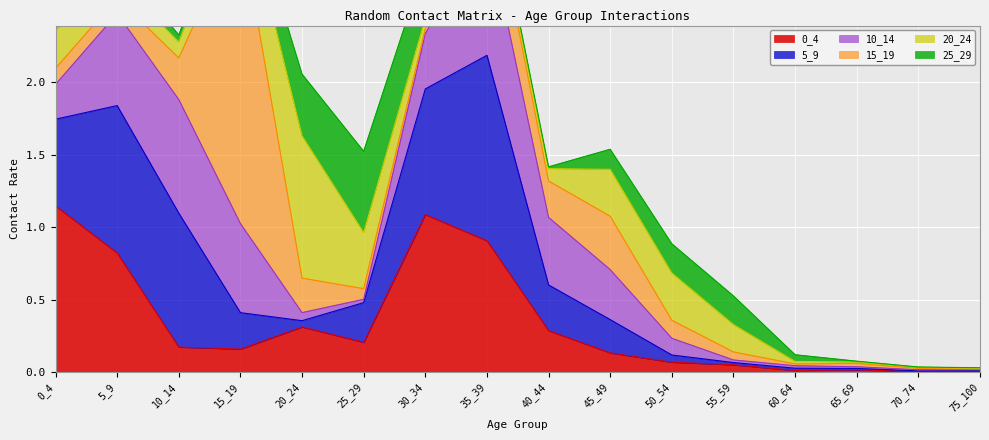

Is the value of 20_24 at 50_54 greater than the value of 15_19 at 10_14?

Yes